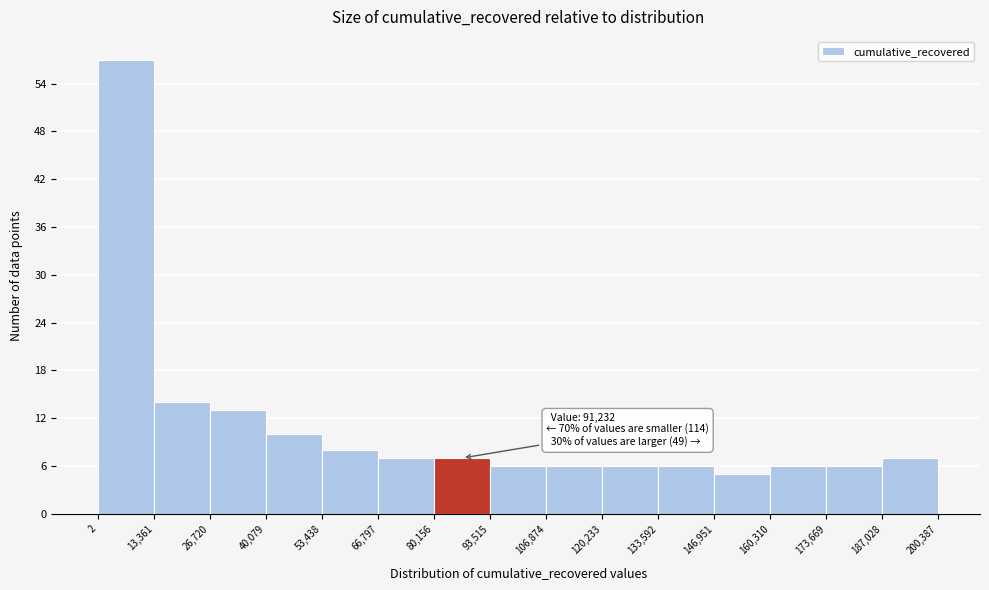

Over which range of the x-axis is the bar tallest?

2 to 13,361